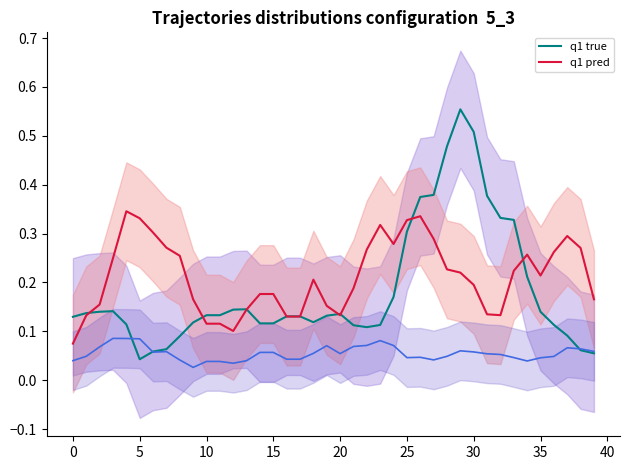

How many q1 pred values are between 0 and 1?

40